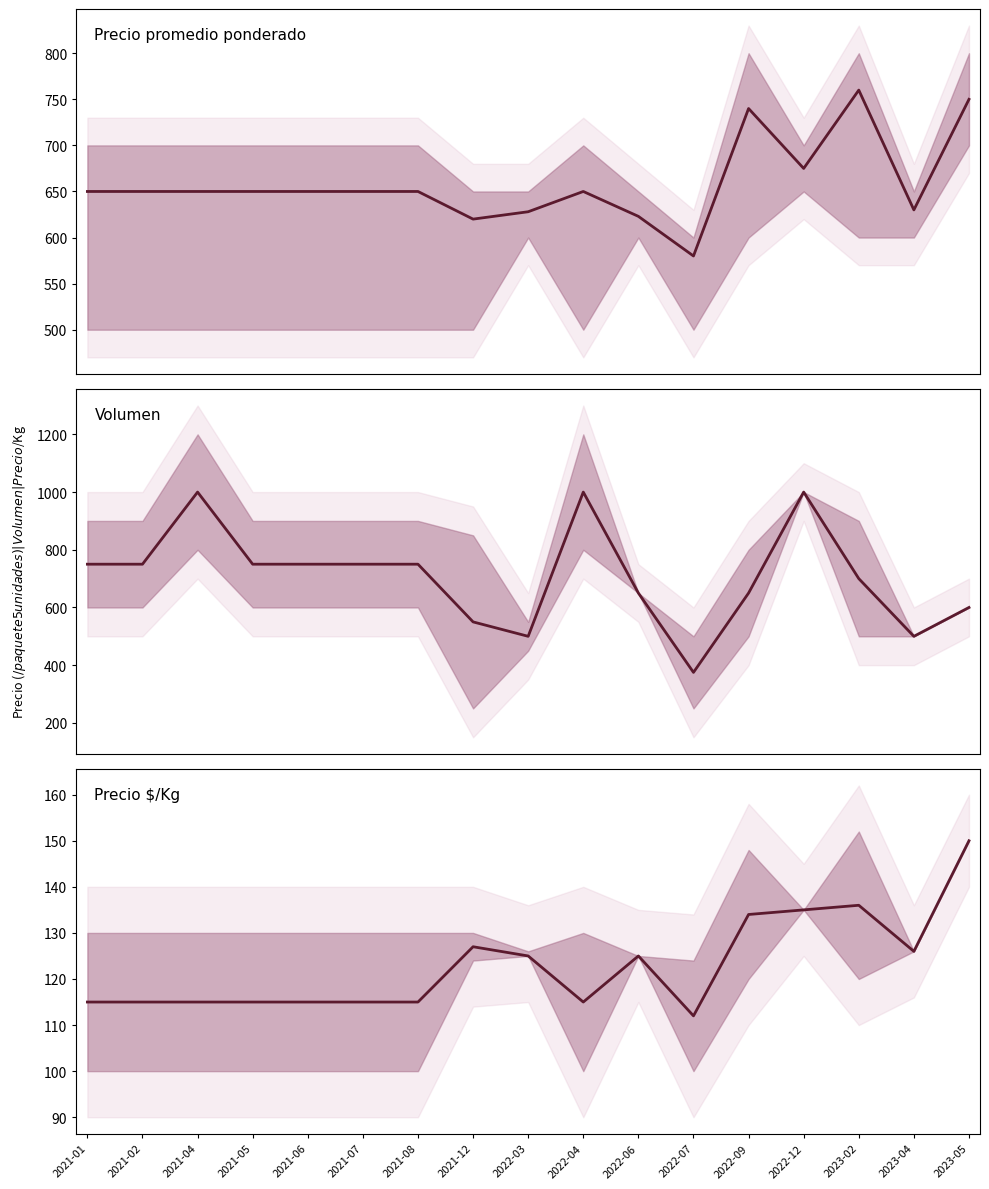

Is the value of Volumen at 2022-12 greater than the value of Precio $/Kg at 2021-12?

Yes